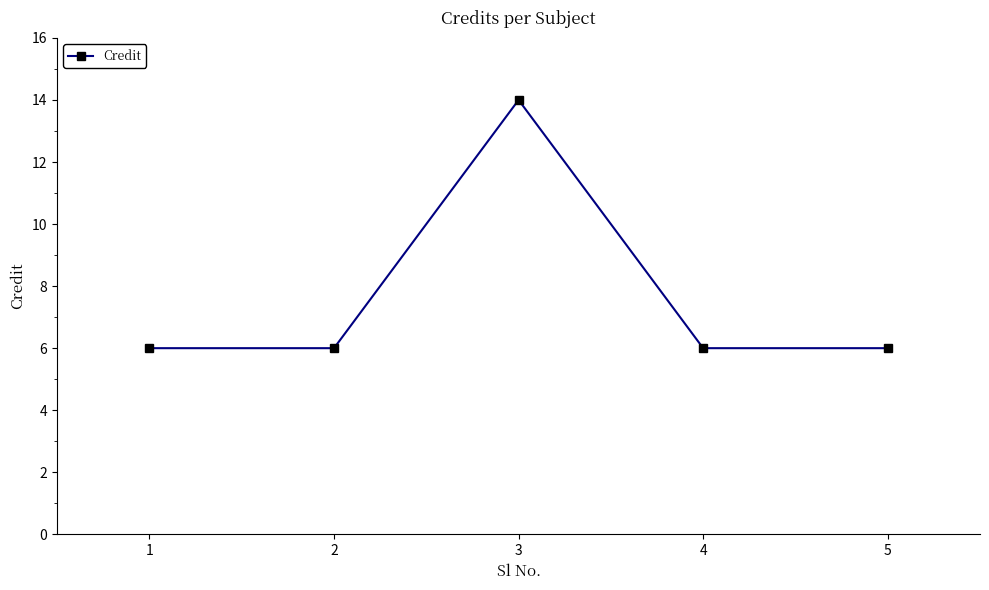

What is the sum of the values at 5 and 2?

12